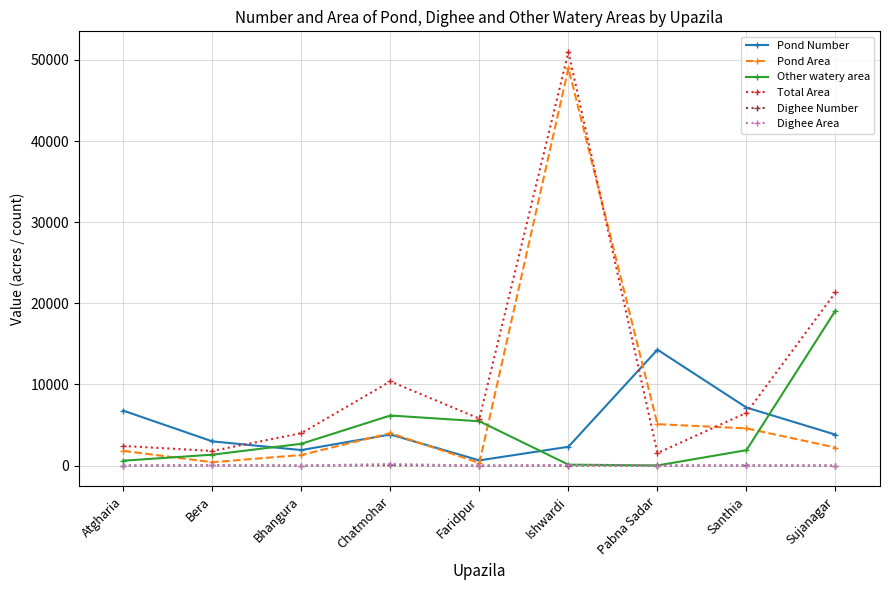

Which series has the largest total across all categories?

Total Area